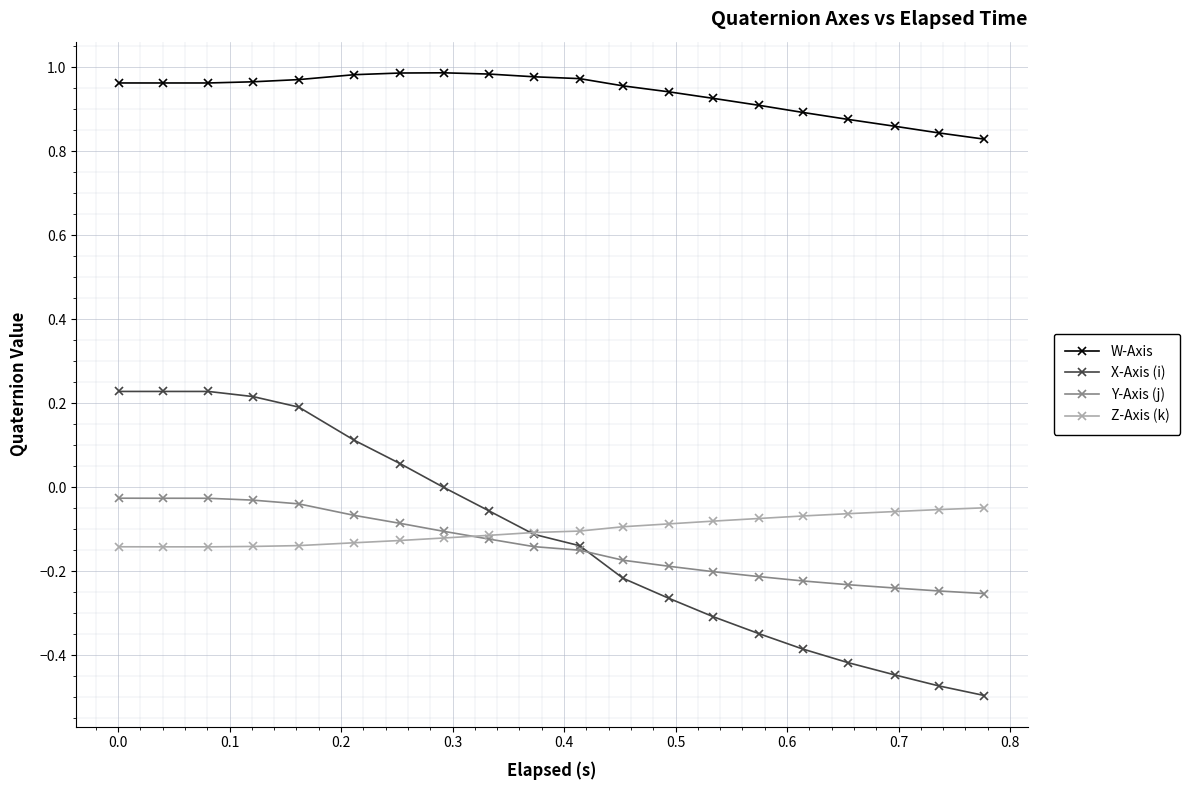

What is the sum of all X-Axis (i) values?

-2.4